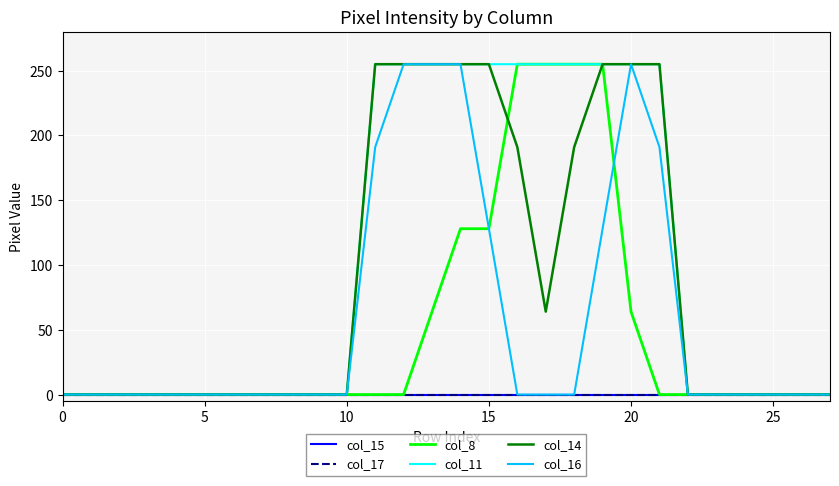

What is the label of the 26th point from the left?

25